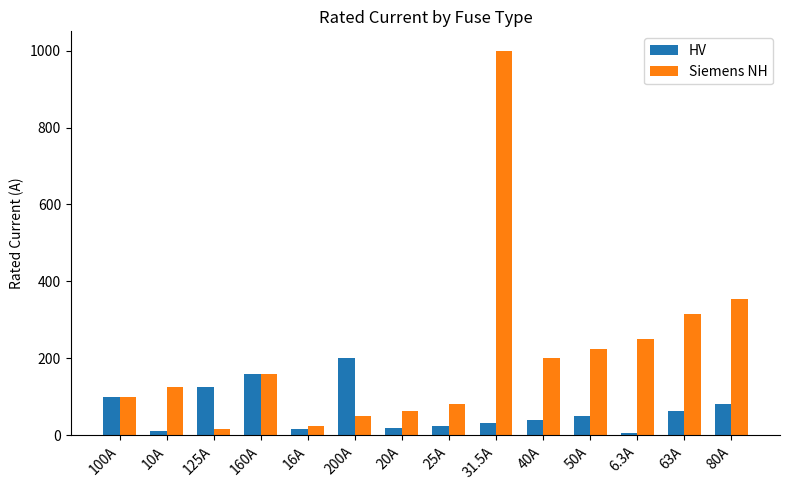

At which label is Siemens NH closest to 508?

80A